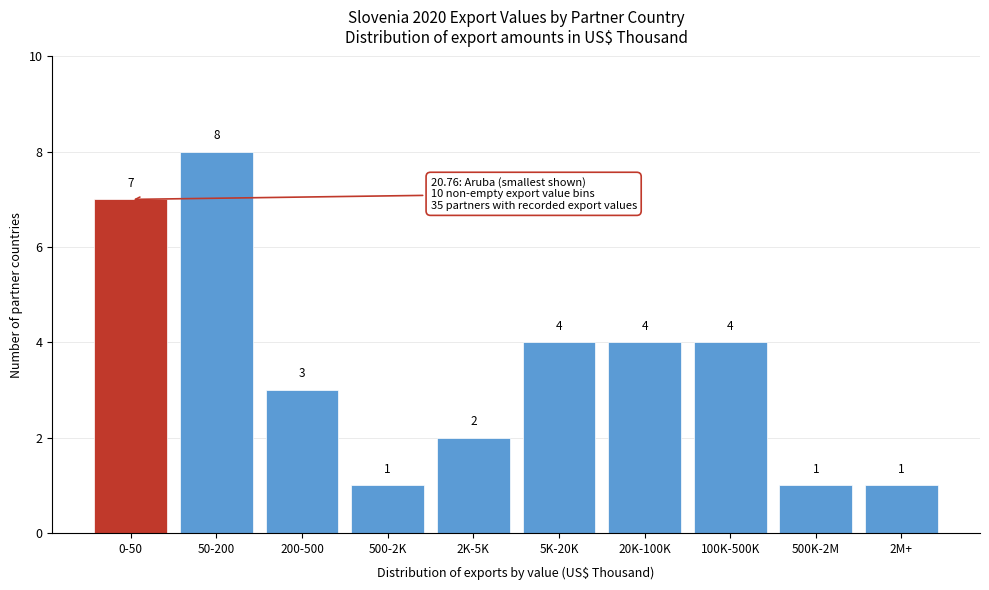

Reading right to left, extract all data points from this chart.

2M+=1	500K-2M=1	100K-500K=4	20K-100K=4	5K-20K=4	2K-5K=2	500-2K=1	200-500=3	50-200=8	0-50=7